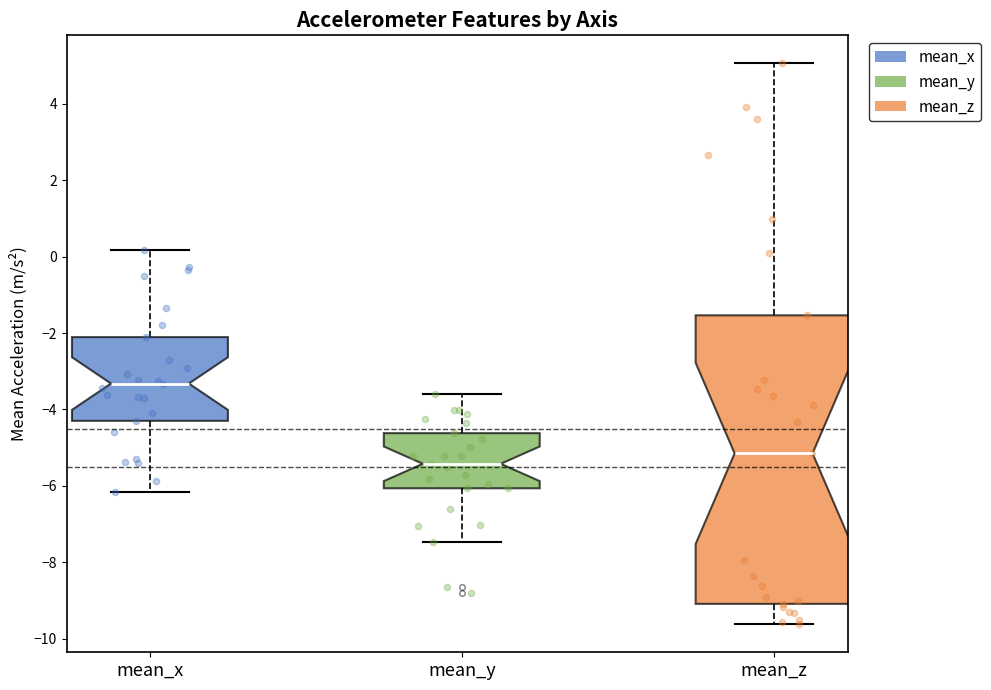

Where does the upper whisker of the box for mean_y end on the y-axis? The values are not printed on the chart, so give them approximately, as read against the axis.

-3.6